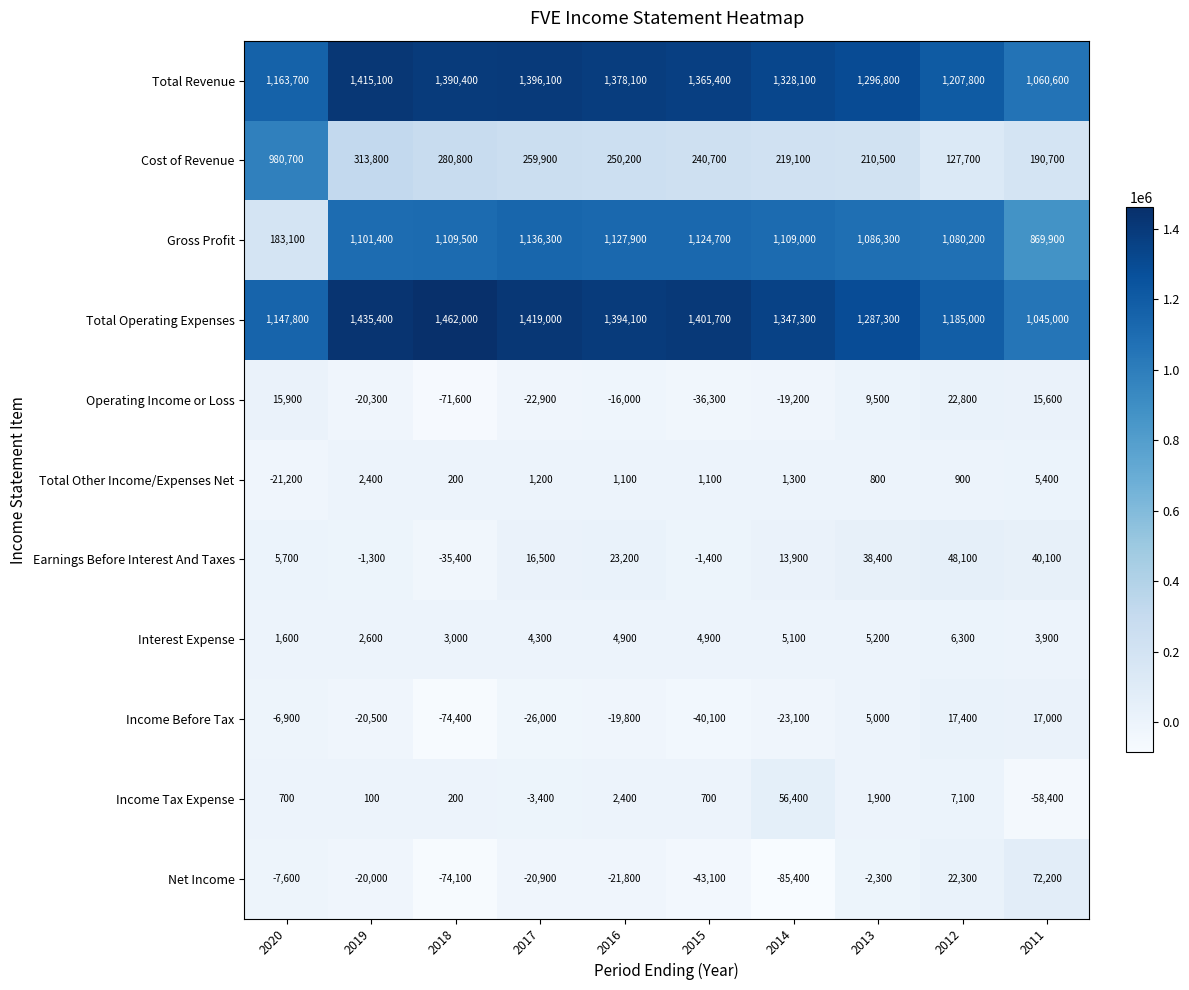

Where is Earnings Before Interest And Taxes nearest to the value 6350?

2020